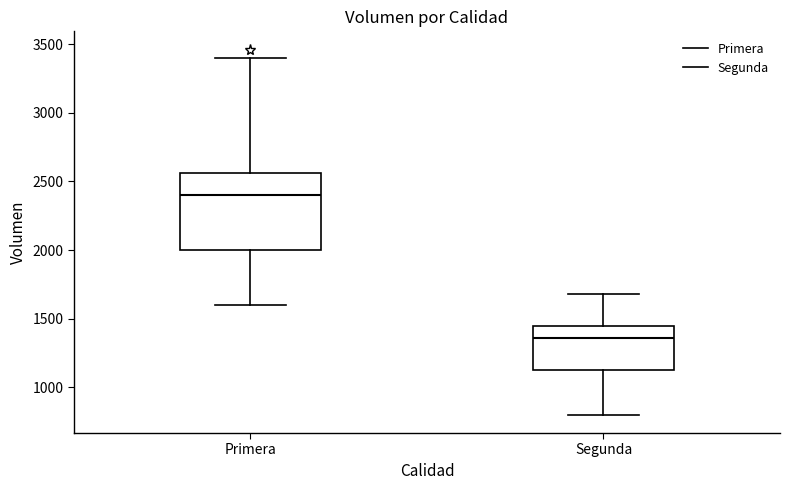

Reading left to right, read every box against the y-axis: the position of its median line, the range the box covers, and the ends of its whiskers. The values are not printed on the chart, so give them approximately, as read against the axis.

Primera: median 2400, box 2000 to 2550, whiskers 1600 to 3400
Segunda: median 1350, box 1150 to 1450, whiskers 800 to 1700